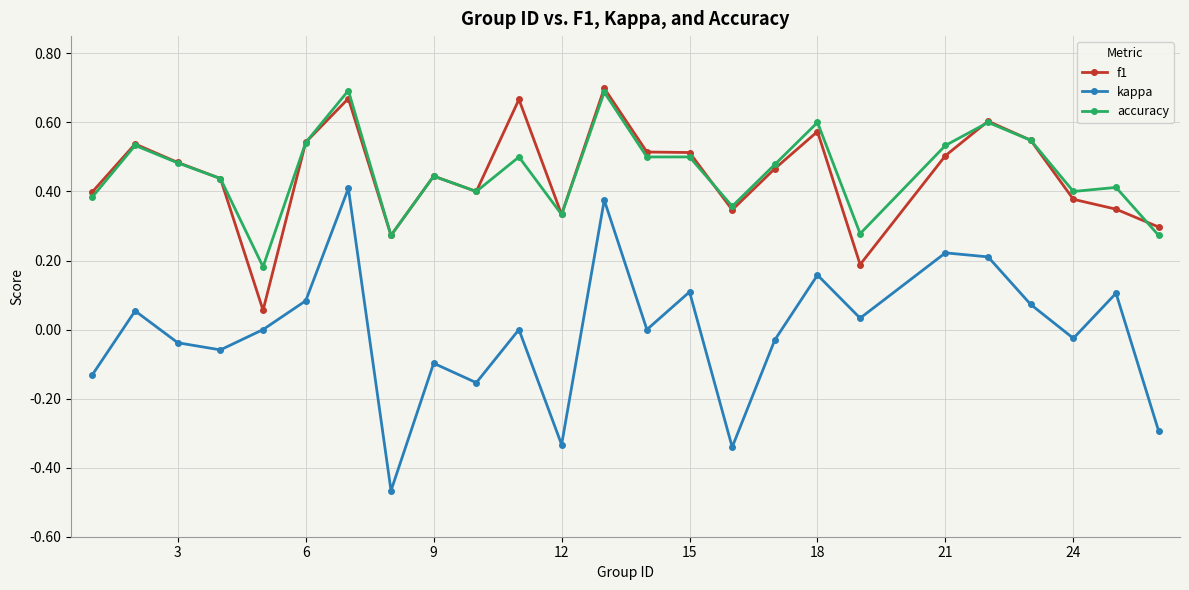

True or false: accuracy and kappa intersect in this chart.

False